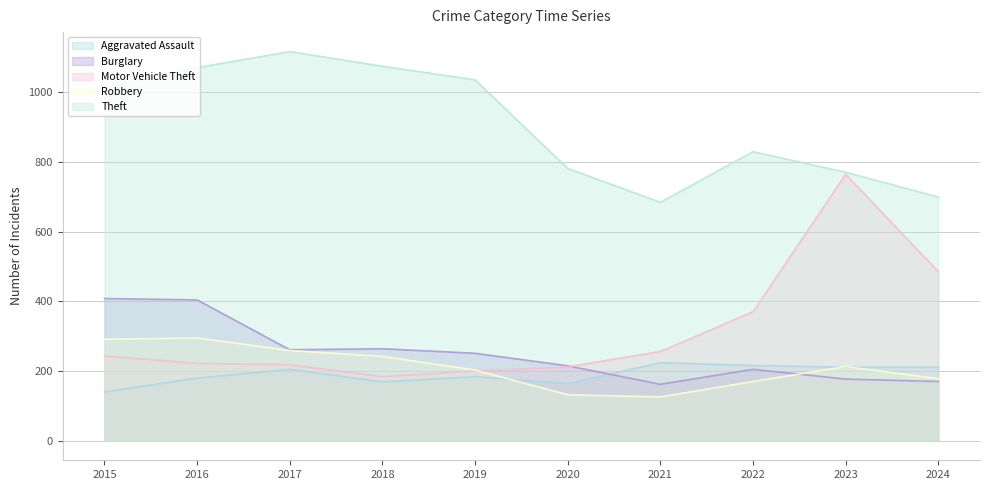

How many interior local peaks does the Burglary series have?

2